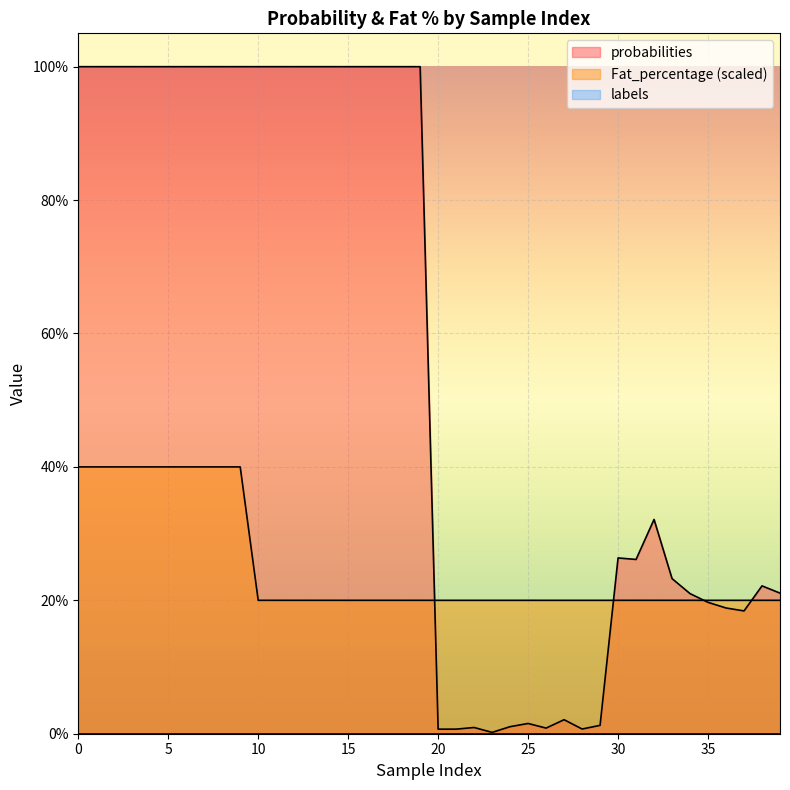

How many lines are shown in the chart?

2